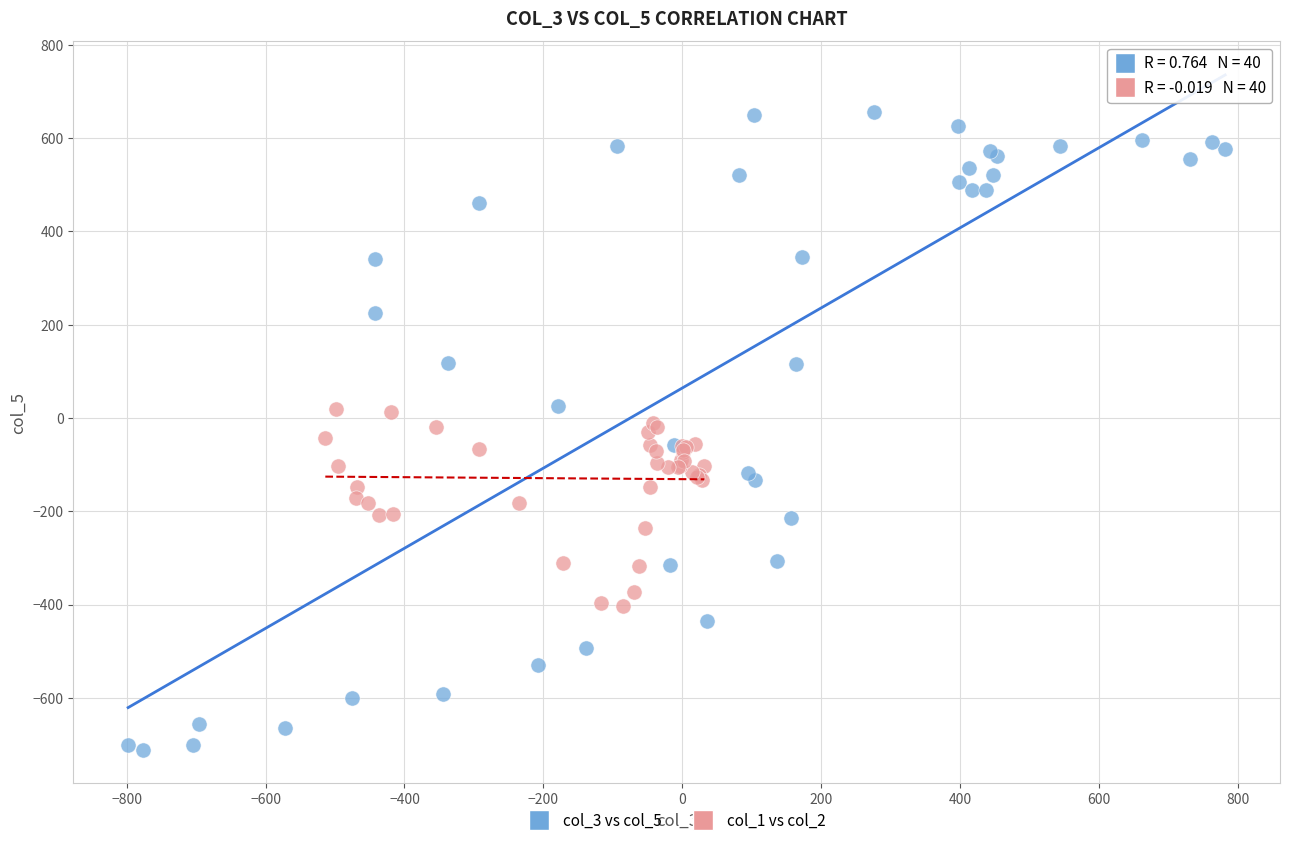

Which series reaches the maximum Y coordinate?

col_3 vs col_5